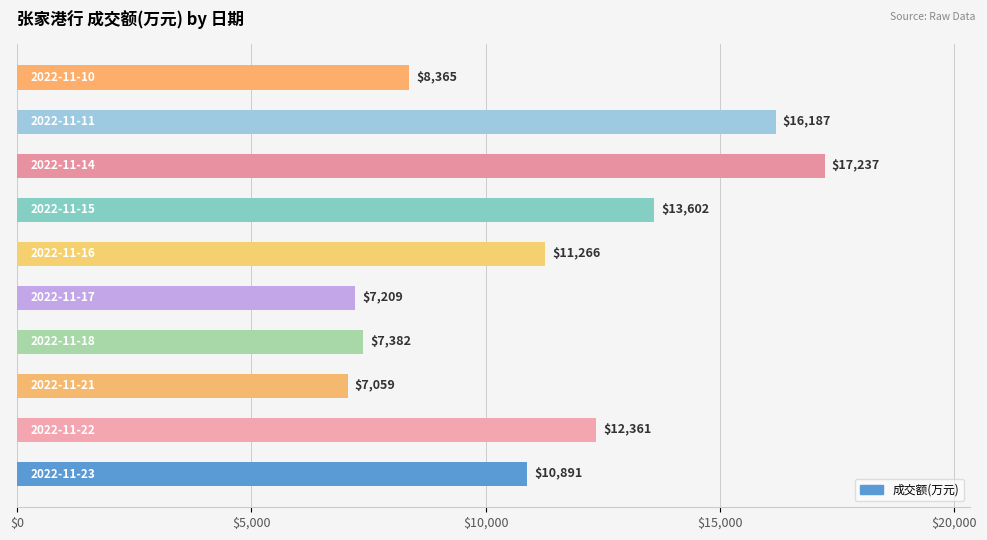

What is the minimum value shown in the chart?

7059